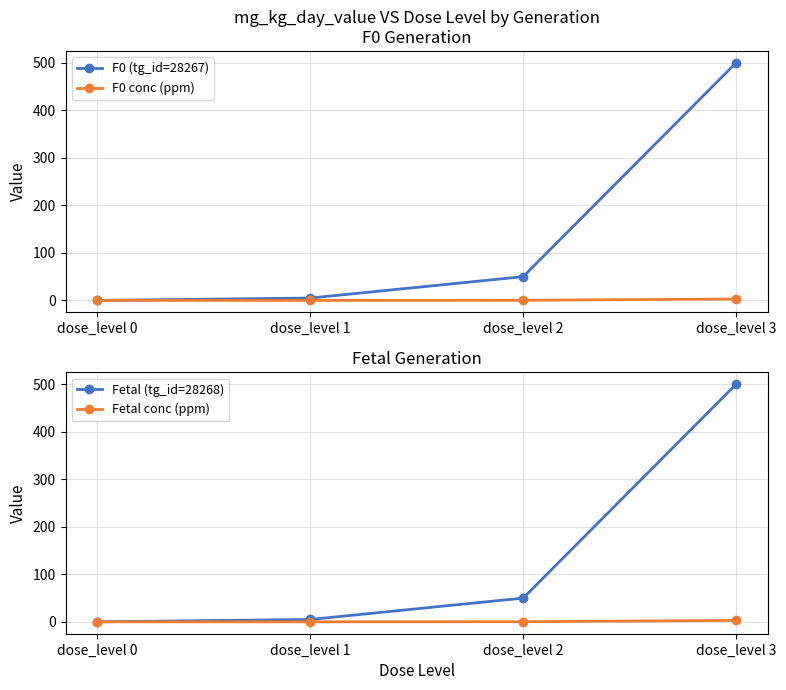

What are all the series names shown in the legend?

F0 (tg_id=28267), F0 conc (ppm), Fetal (tg_id=28268), Fetal conc (ppm)